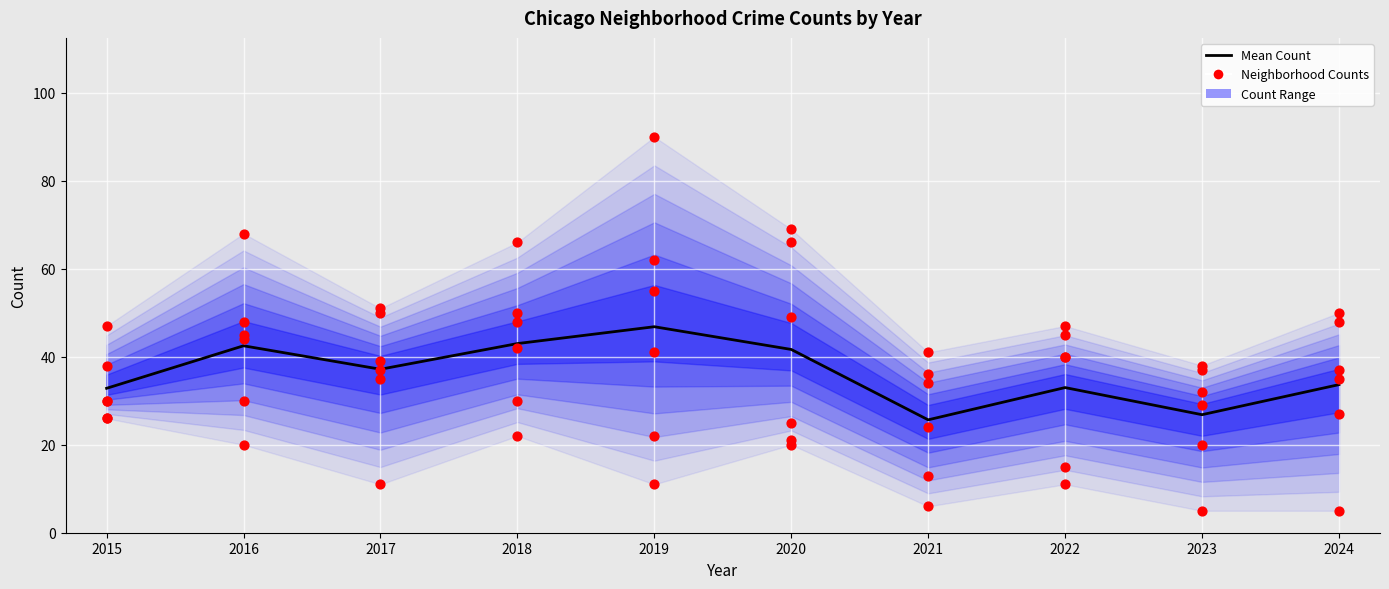

Which series has the largest total across all categories?

Austin